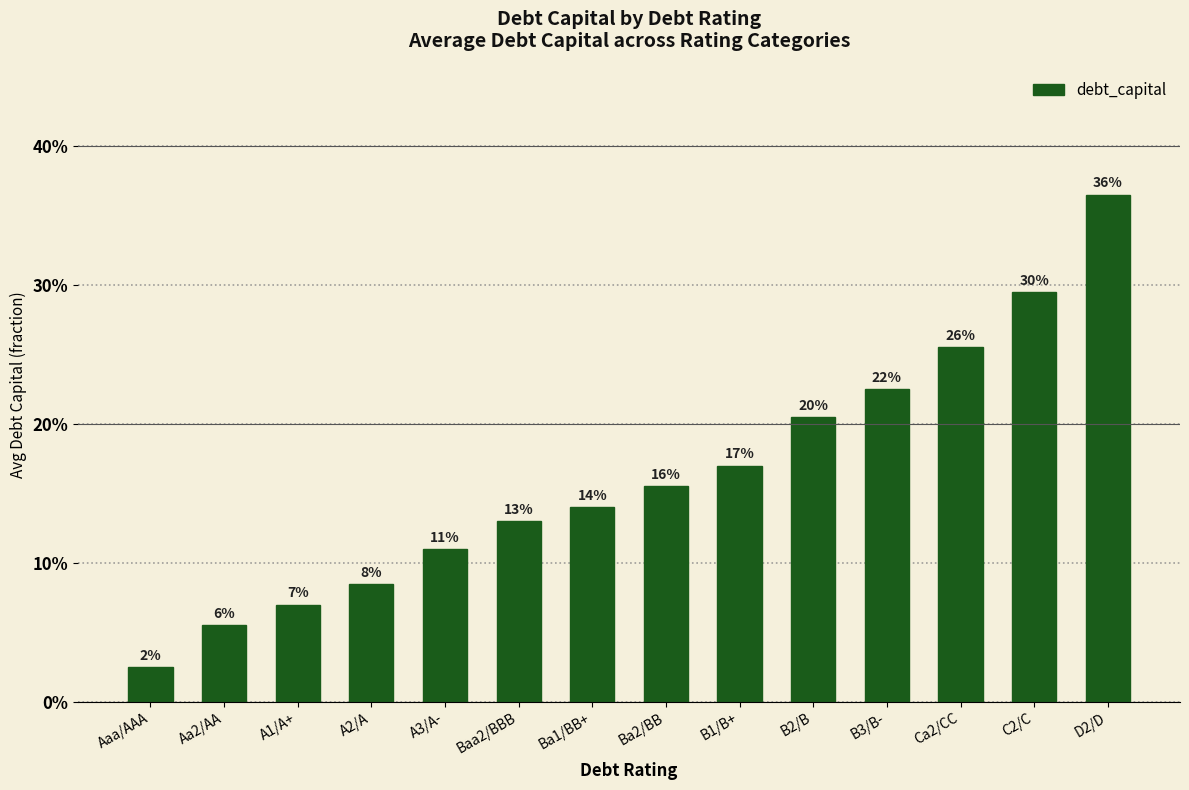

Are the bars horizontal?

No